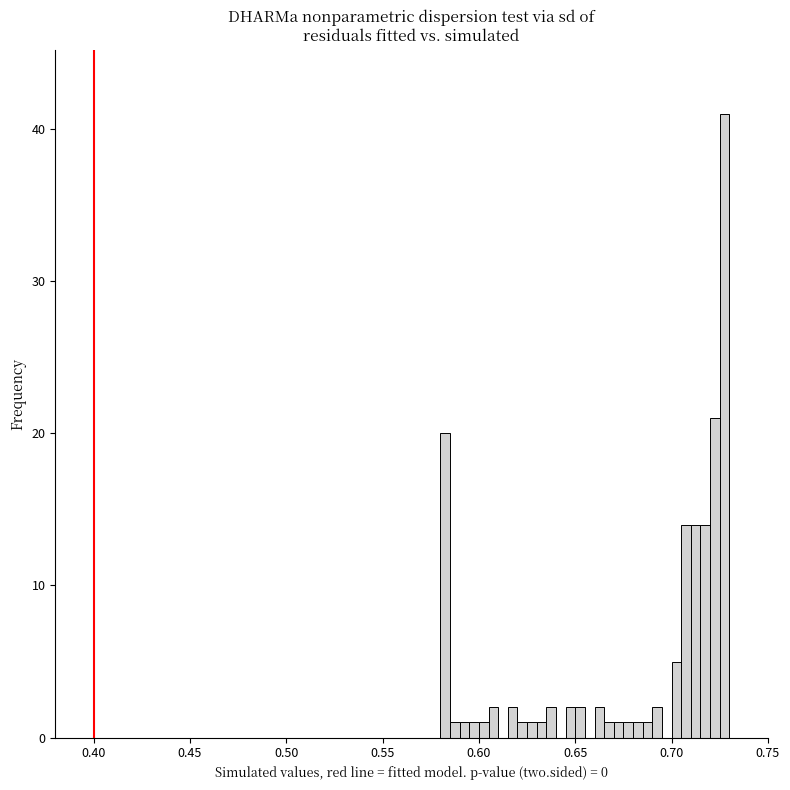

Around what value on the x-axis is the tallest bar? Give the approximate position of its centre, as read against the axis.

0.730